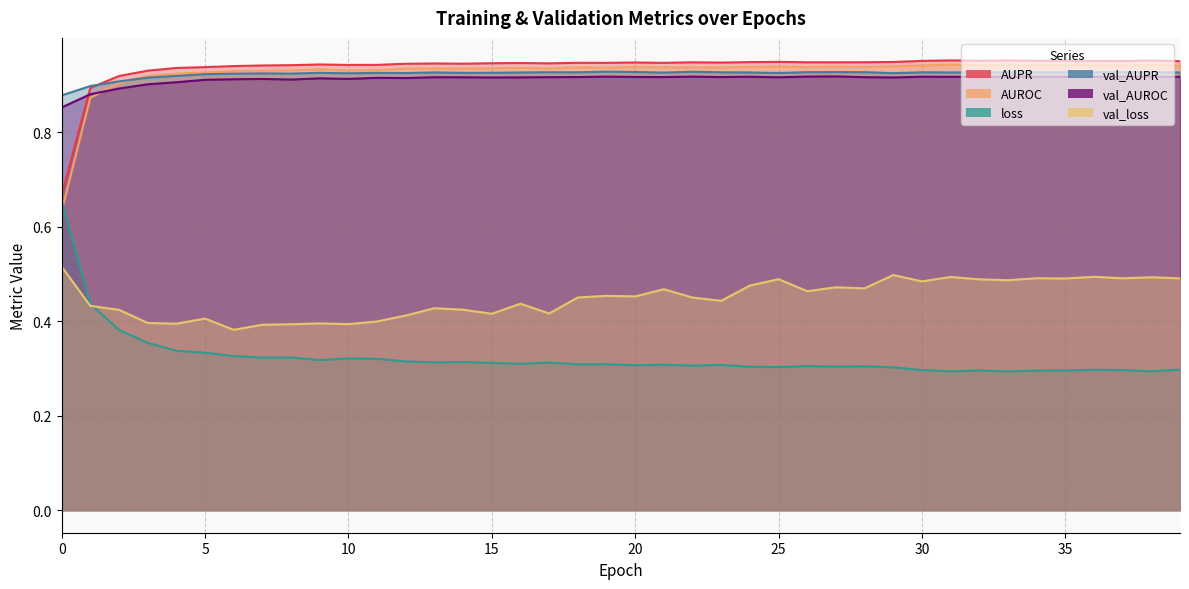

List the labels in order of val_AUPR value, largest first.

19, 22, 20, 27, 26, 28, 37, 17, 23, 30, 32, 18, 36, 38, 35, 34, 33, 13, 39, 31, 24, 16, 21, 15, 9, 14, 11, 25, 12, 29, 10, 7, 8, 6, 5, 4, 3, 2, 1, 0